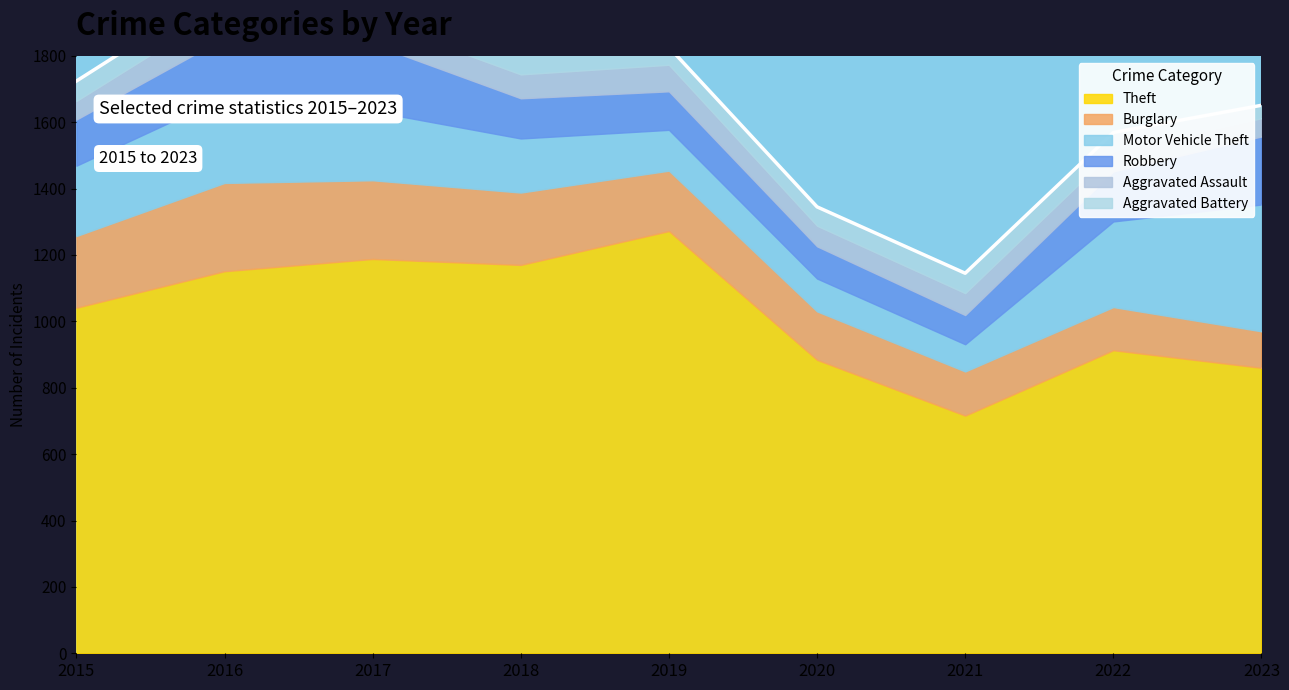

Which series has the largest total across all categories?

Theft